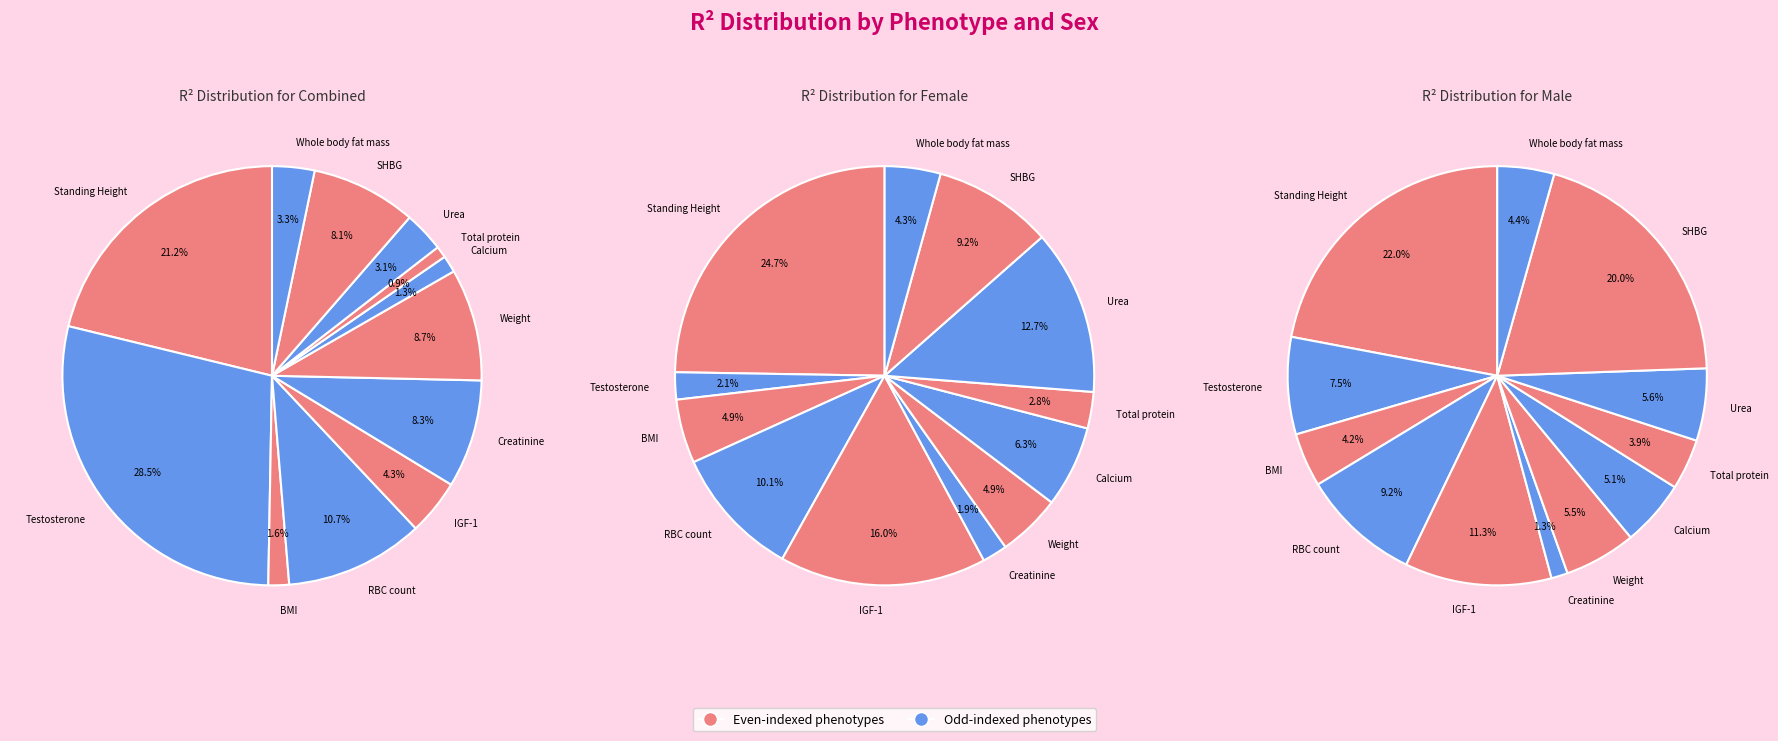

Count the number of slices in the pie.

12